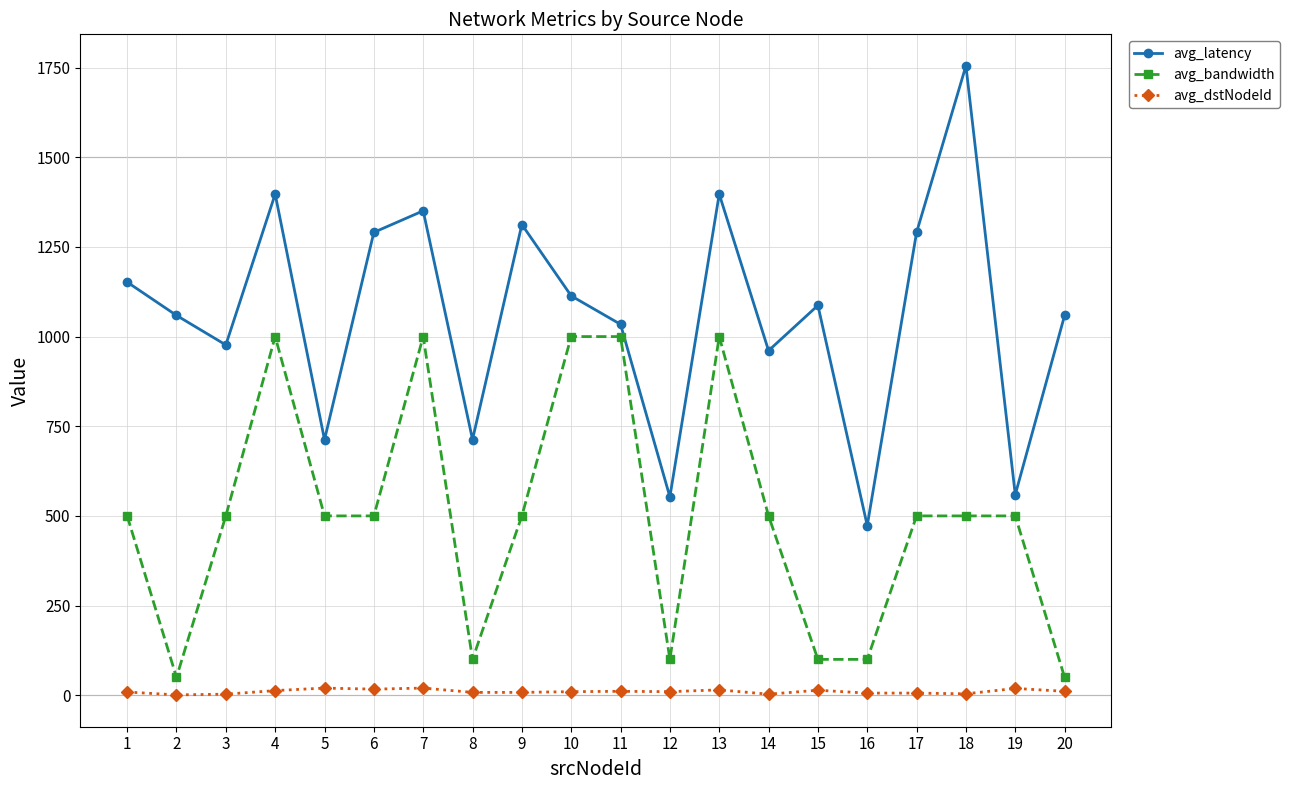

What is the greatest value displayed?

1754.9